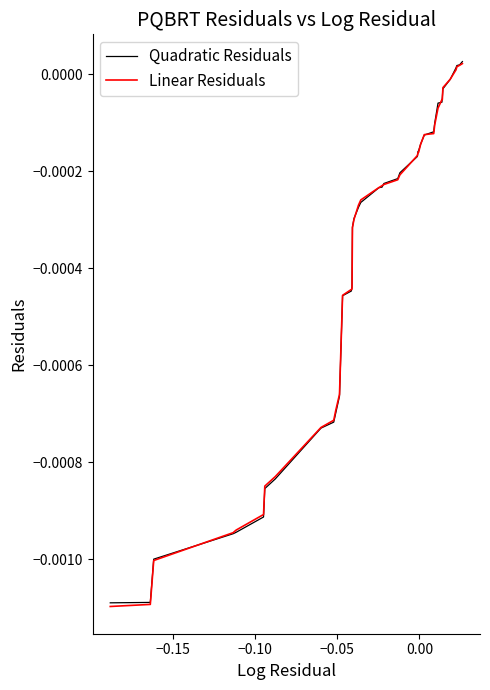

How many lines are shown in the chart?

2